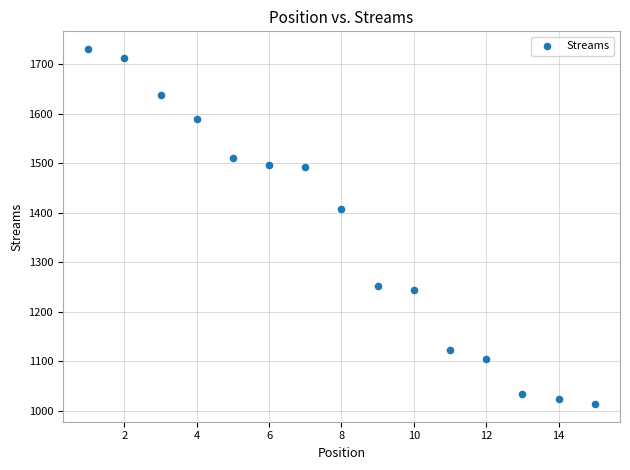

What Y value in the scatter plot is closest to 1372?

1407